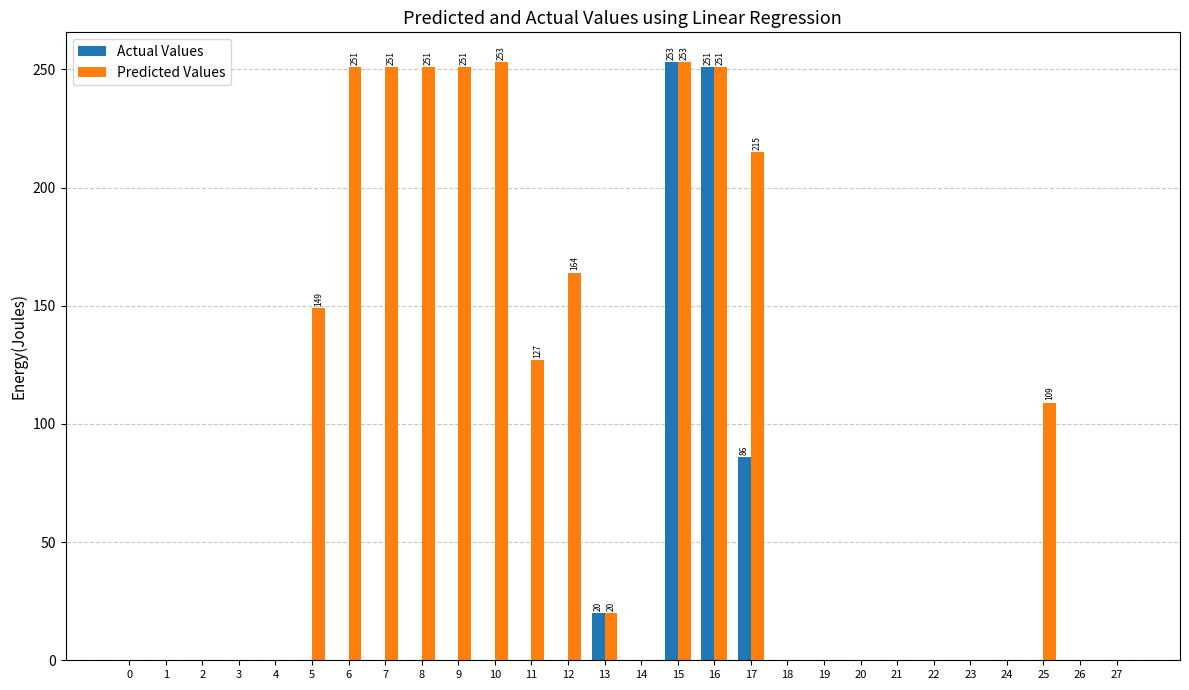

What is the sum of all Actual Values values?

610